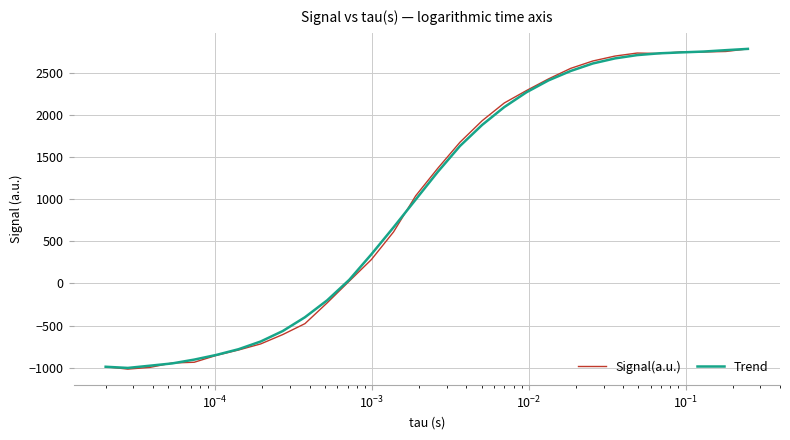

What is the minimum value for Trend?

-1003.8